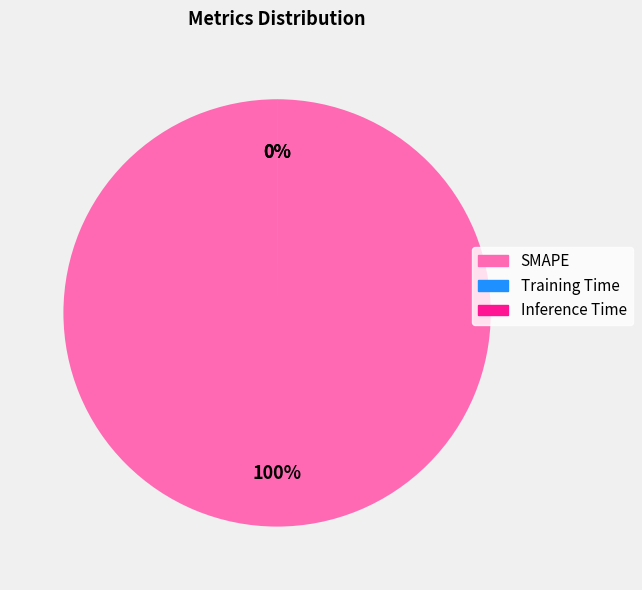

To the nearest percent, what is the average slice percentage?

33%